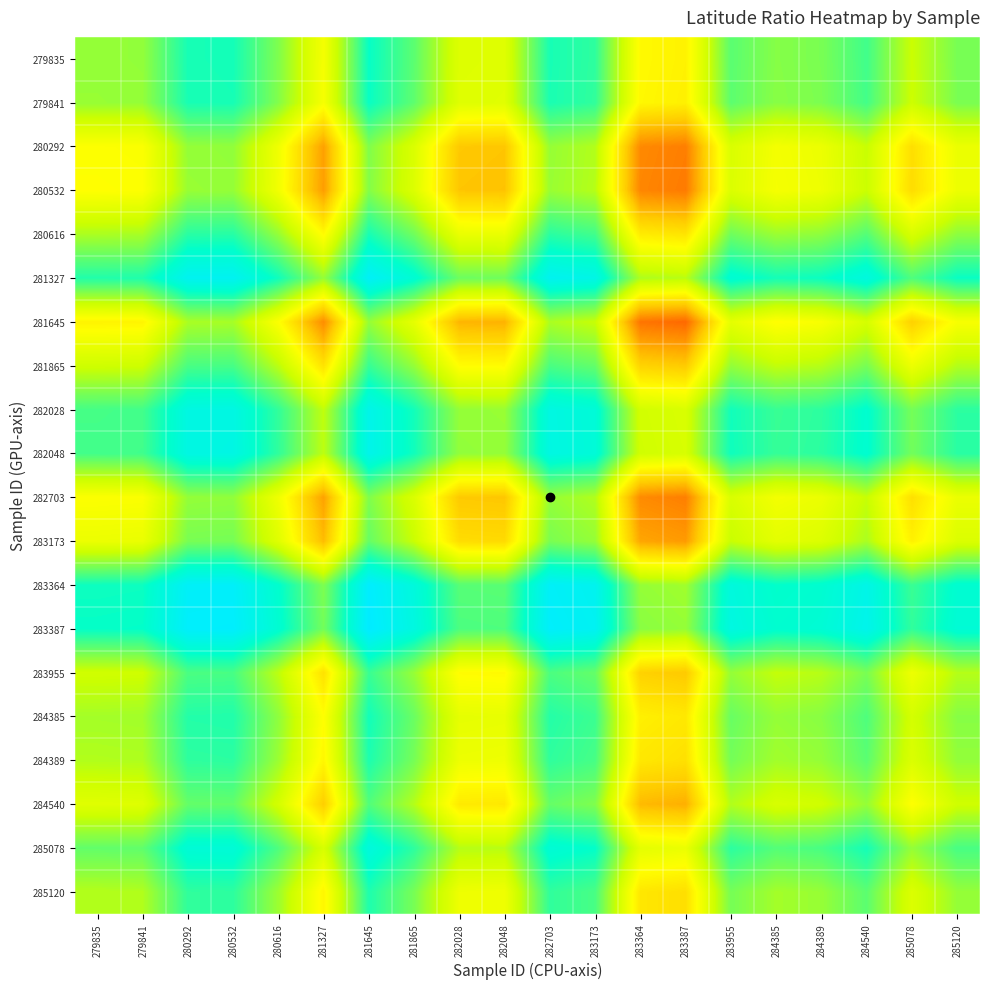

What is the difference between the highest and lowest values at 279835?

0.5